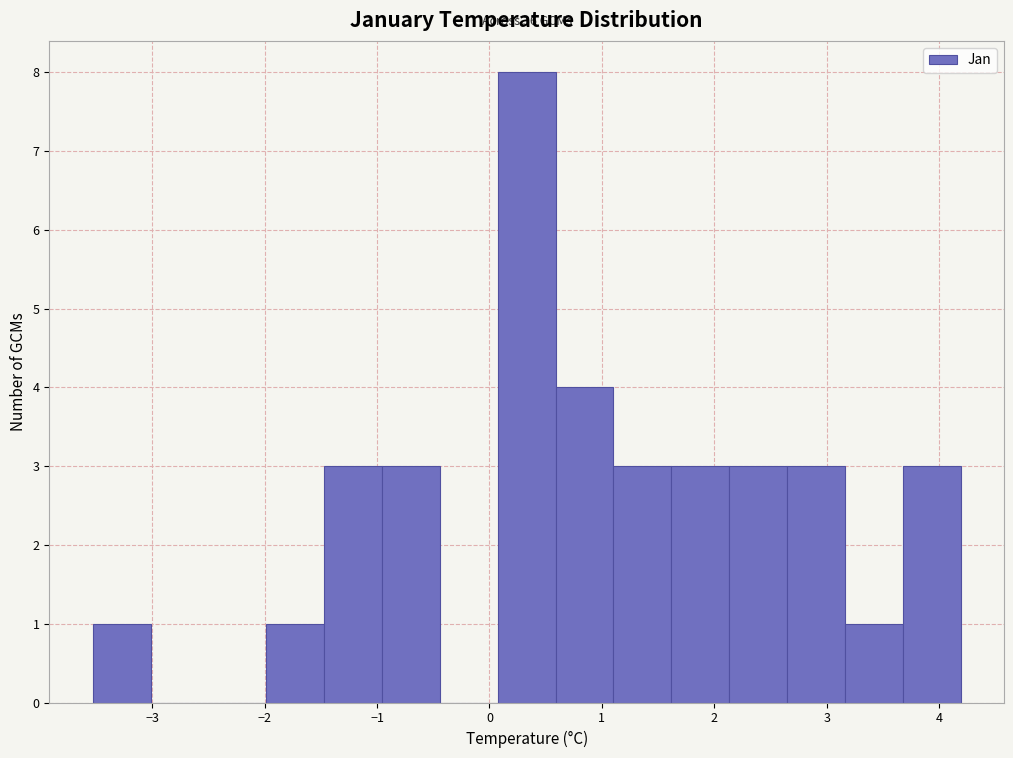

Which range on the x-axis has the tallest bar?

0.1 to 0.6